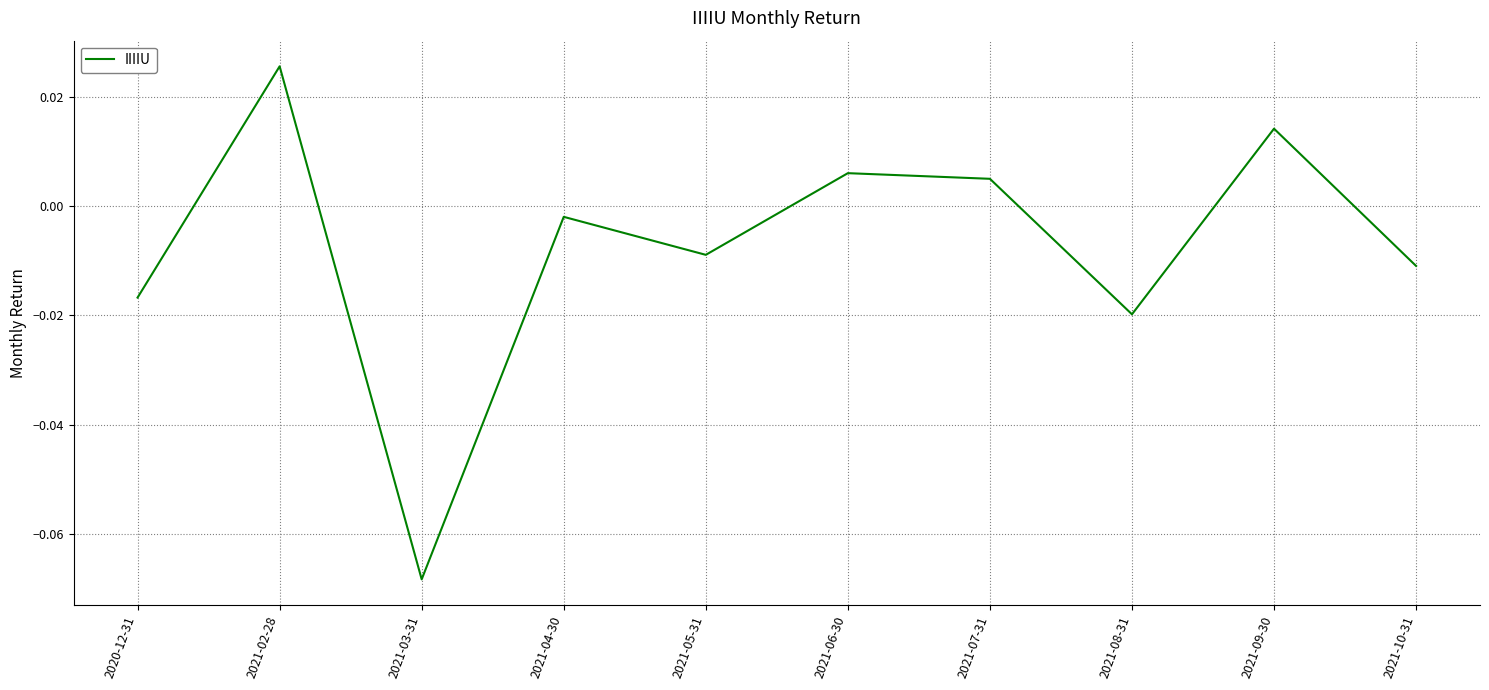

What position from the right is 2021-07-31?

4